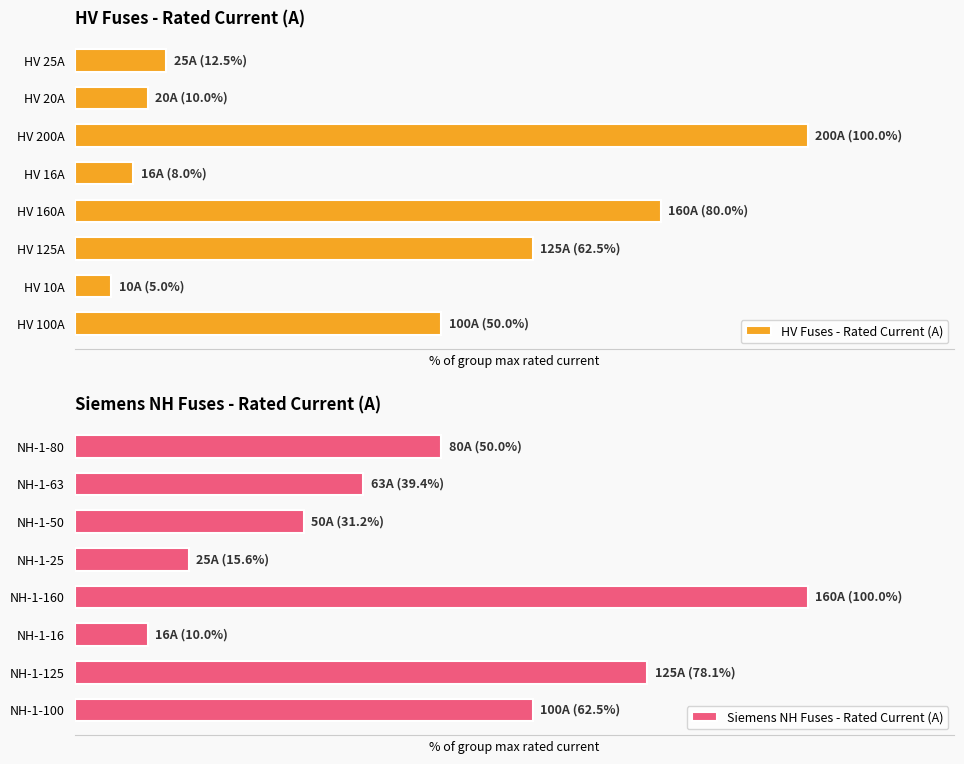

Is the value of HV Fuses - Rated Current (A) at 0 greater than the value of Siemens NH Fuses - Rated Current (A) at 4?

Yes